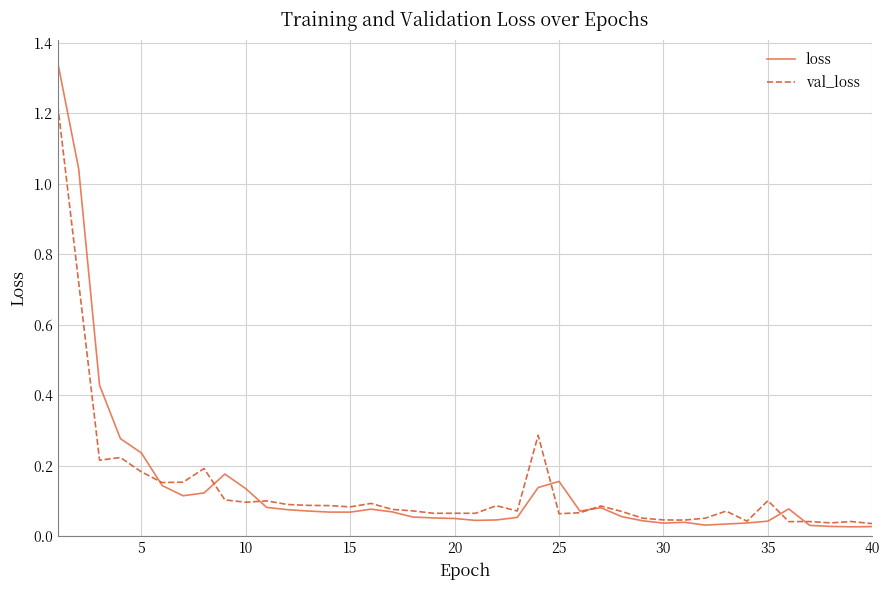

True or false: val_loss and loss cross at least once.

True